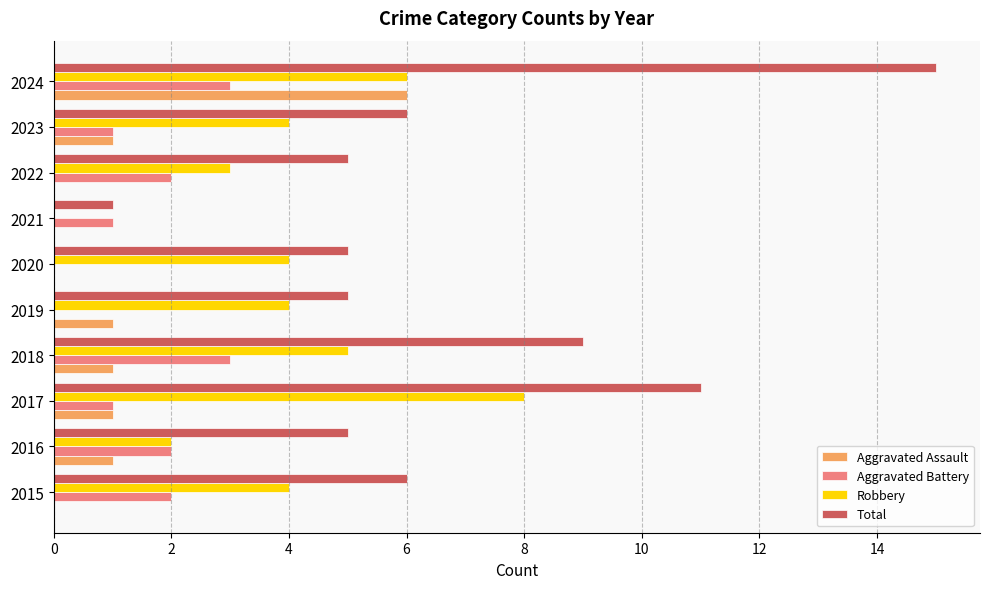

Count the number of data series in this chart.

4